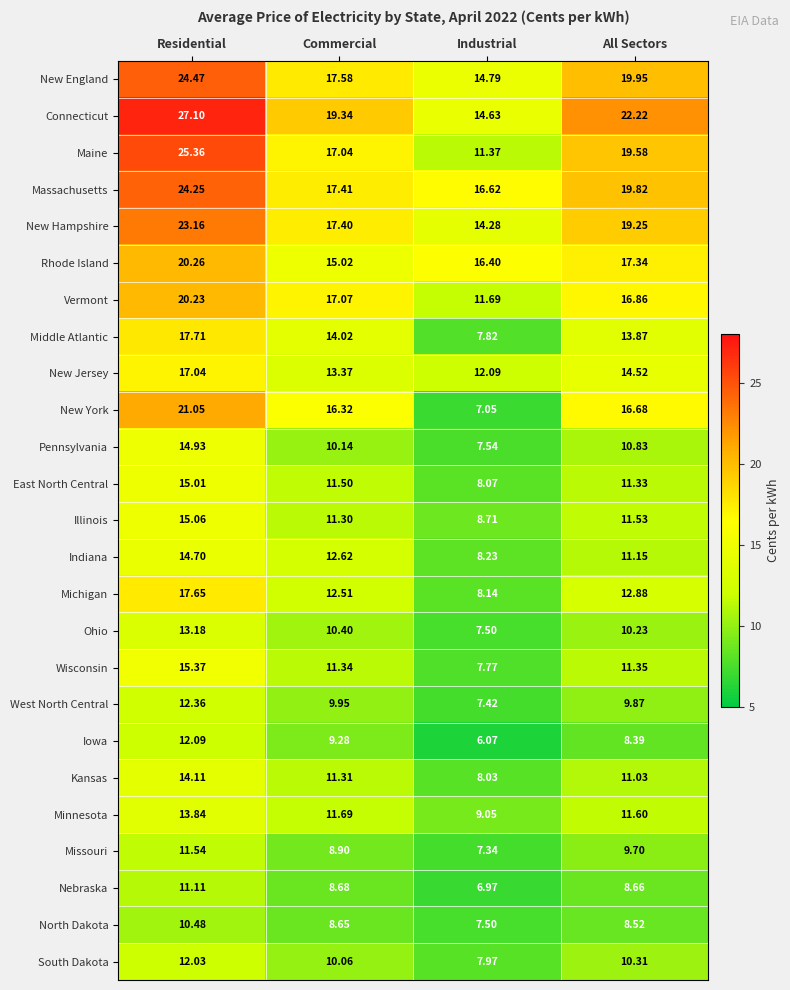

Where is Kansas nearest to the value 11?

All Sectors